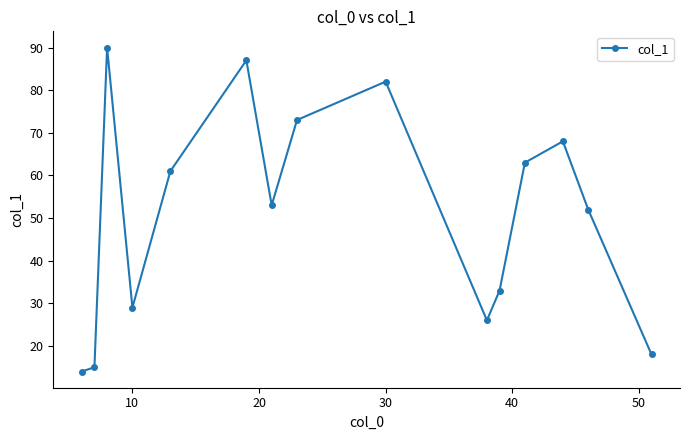

What is the average value?

51